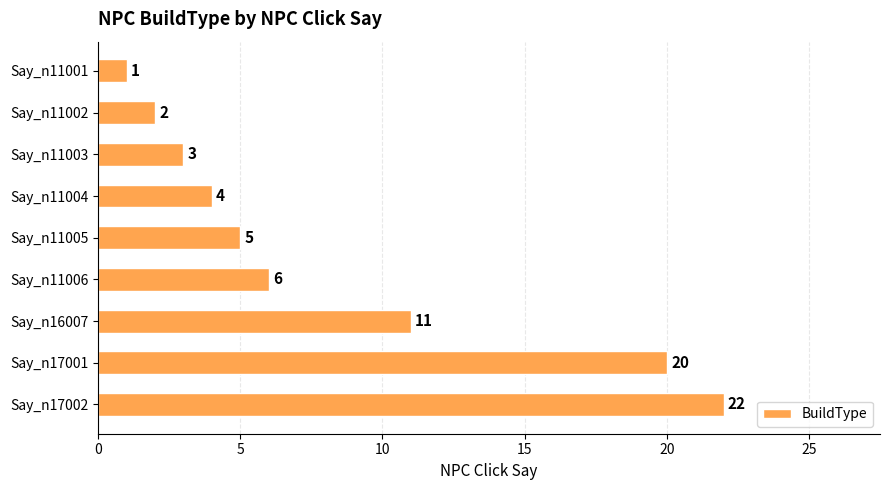

Reading bottom to top, transcribe all the data shown in this chart.

Say_n17002=22	Say_n17001=20	Say_n16007=11	Say_n11006=6	Say_n11005=5	Say_n11004=4	Say_n11003=3	Say_n11002=2	Say_n11001=1